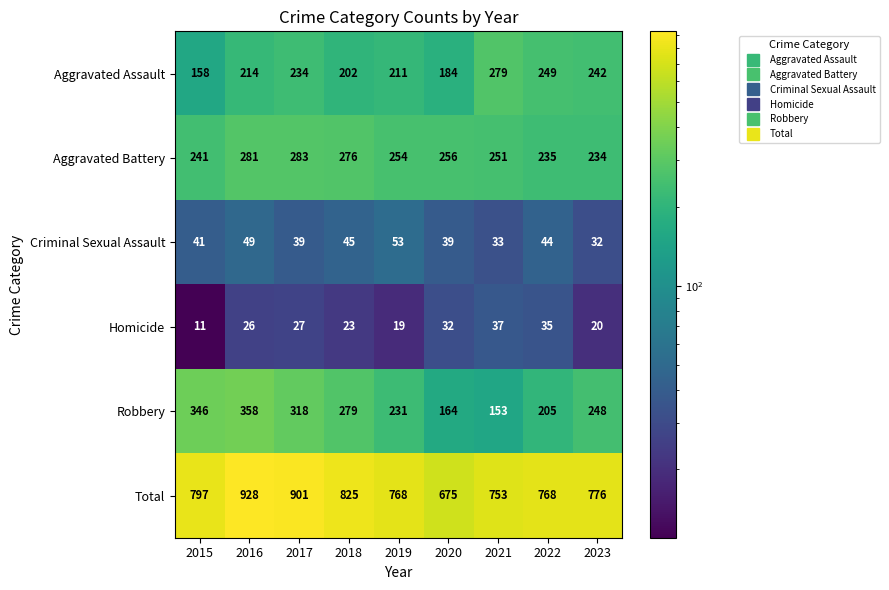

True or false: Criminal Sexual Assault has a value of 39 at 2017.

True